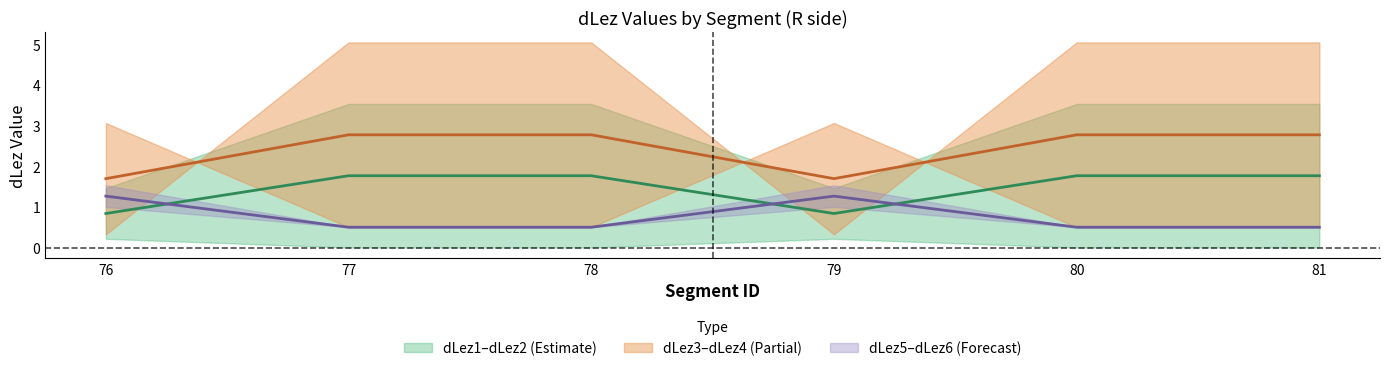

Which series has the largest total across all categories?

dLez3